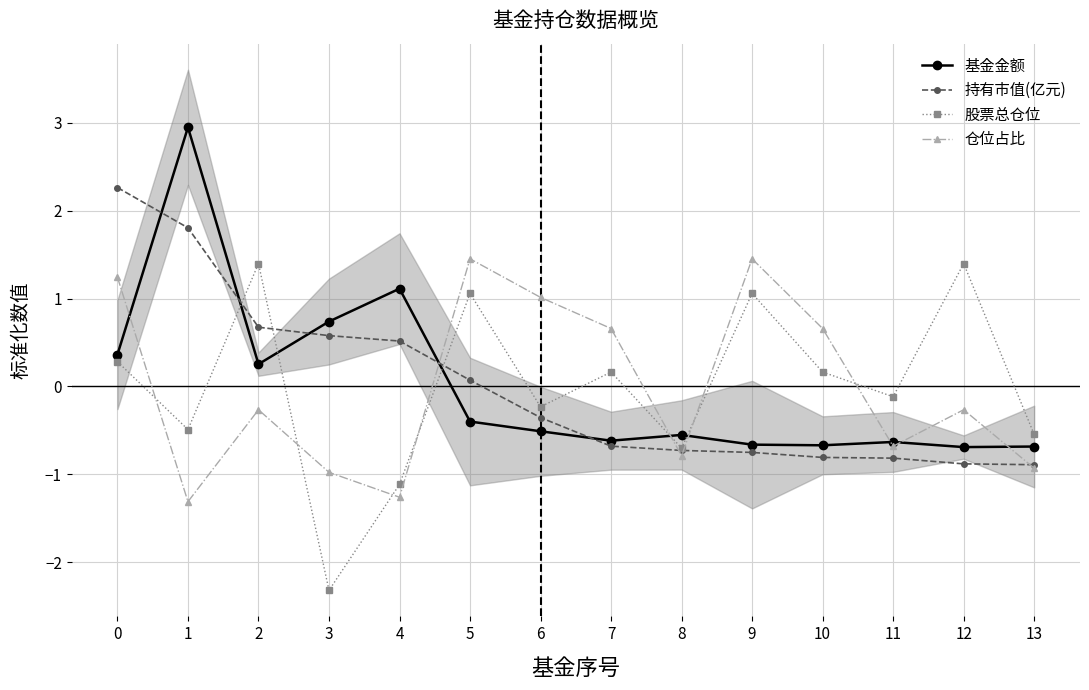

The 仓位占比 series shows 1.0 at 6. True or false?

True